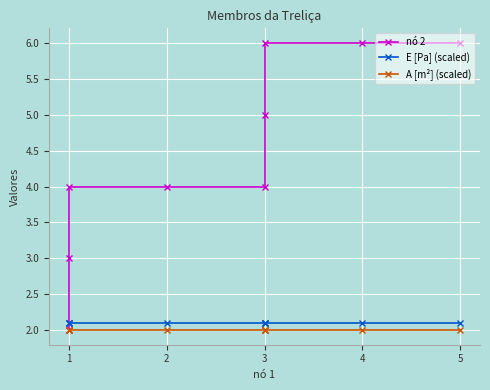

Is it true that E [Pa] (scaled) equals 1.3 at 1?

False